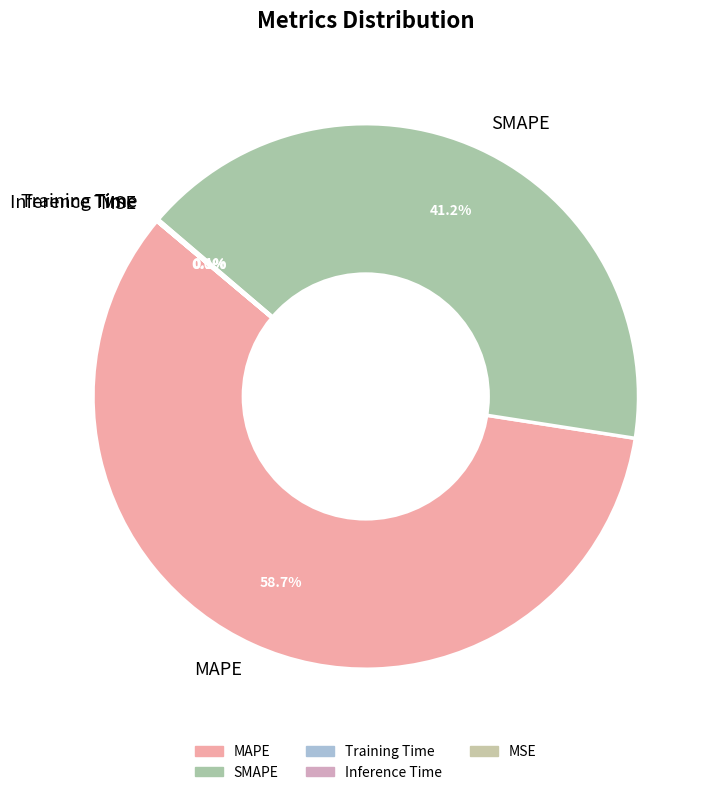

The SMAPE slice represents 33% of the pie. True or false?

False